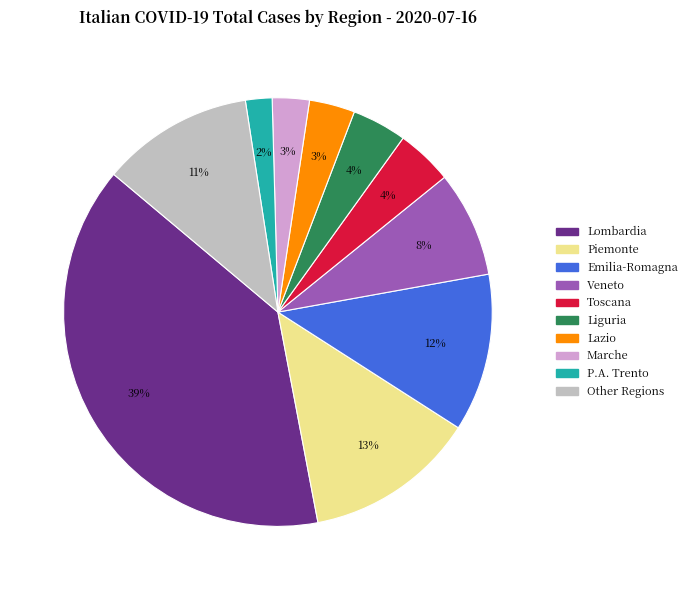

To the nearest percent, what is the difference between the largest and smallest slice percentages?

37%